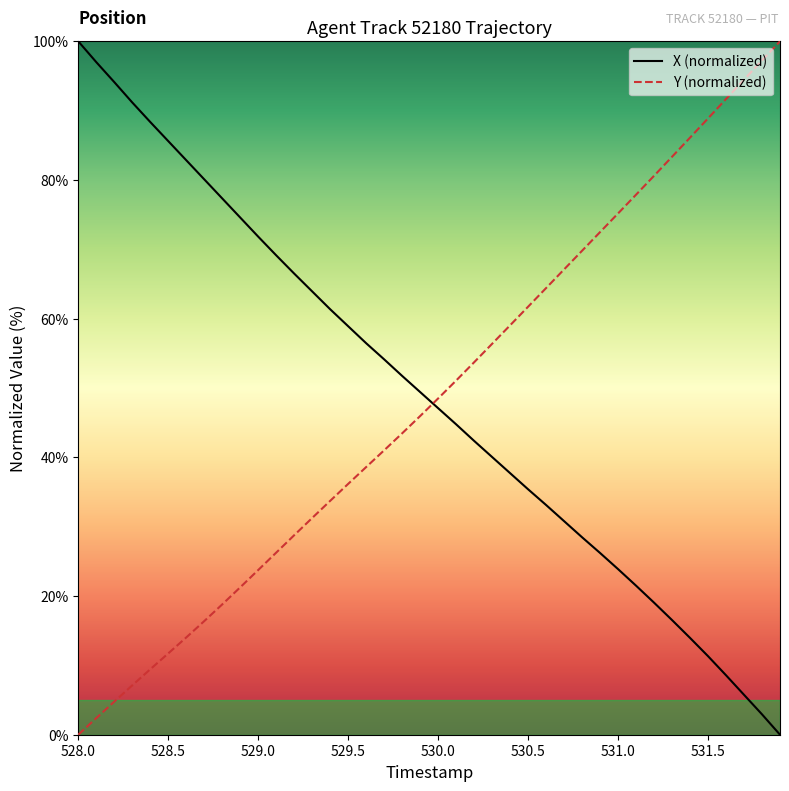

What is the difference between the second highest and minimum values in the X (normalized) series?

97.0